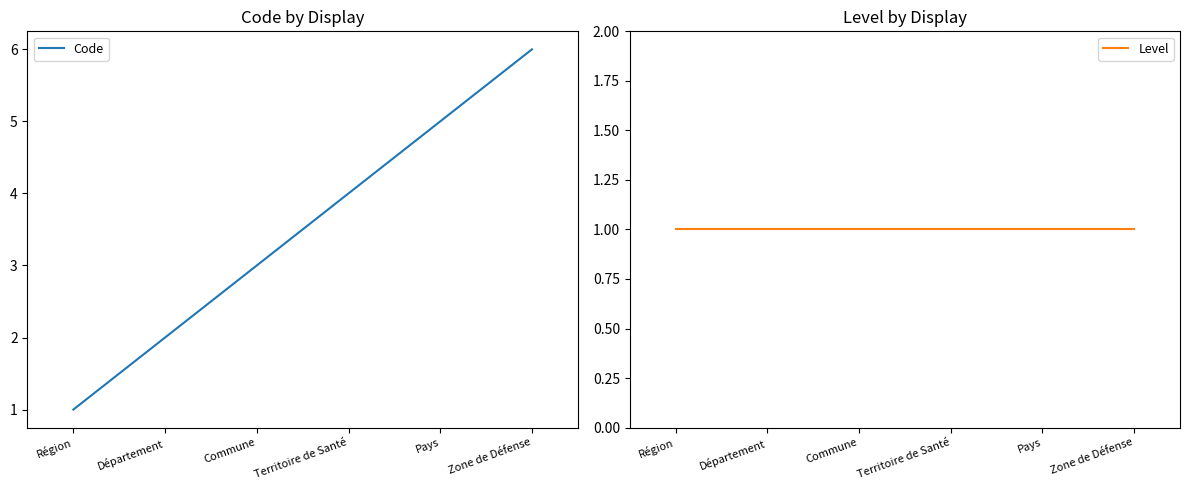

What are all the series names shown in the legend?

Code, Level